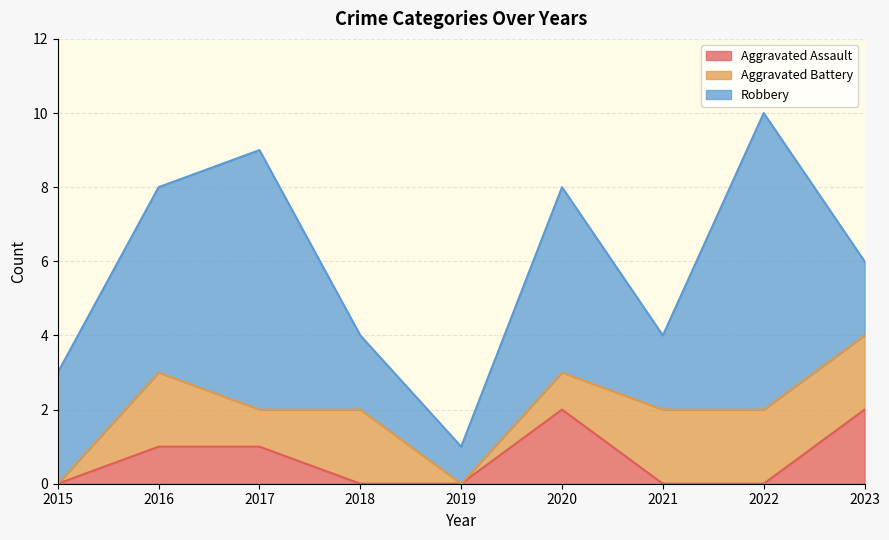

Reading left to right, extract all data points from this chart.

Aggravated Assault: 2015=0	2016=1	2017=1	2018=0	2019=0	2020=2	2021=0	2022=0	2023=2
Aggravated Battery: 2015=0	2016=2	2017=1	2018=2	2019=0	2020=1	2021=2	2022=2	2023=2
Robbery: 2015=3	2016=5	2017=7	2018=2	2019=1	2020=5	2021=2	2022=8	2023=2